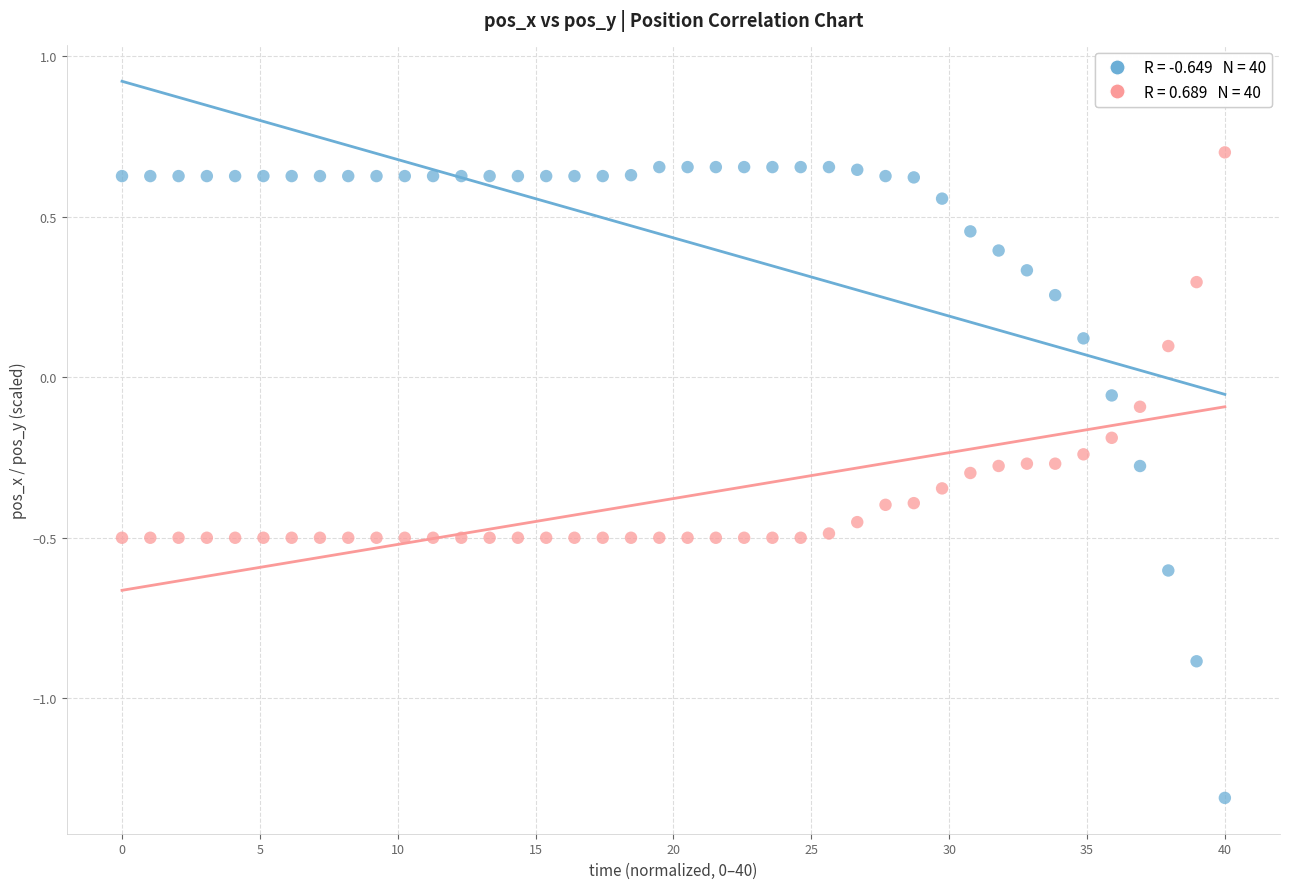

Across all data points, what is the range of X values (max minus min)?

40.0